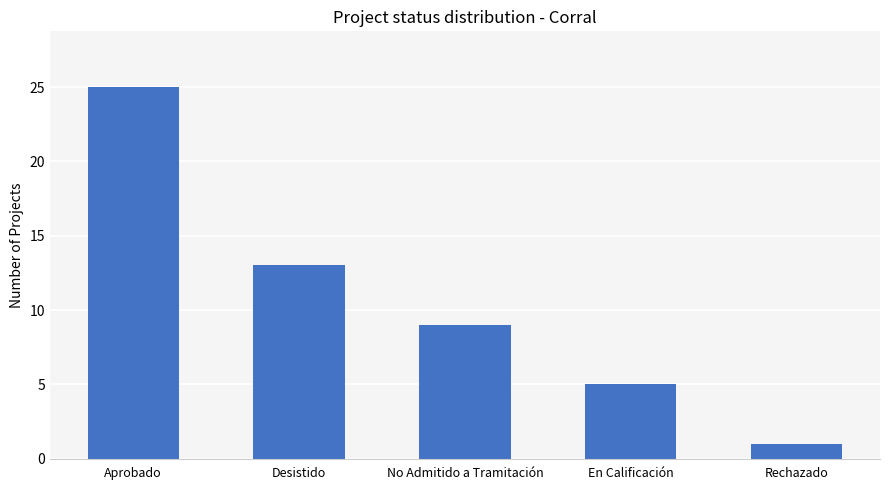

What is the value of the 1st bar from the left?

25